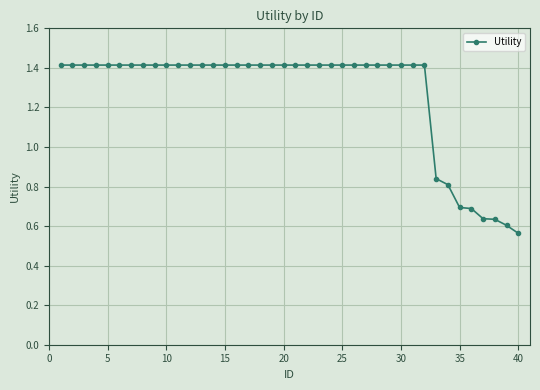

What is the greatest value displayed?

1.4